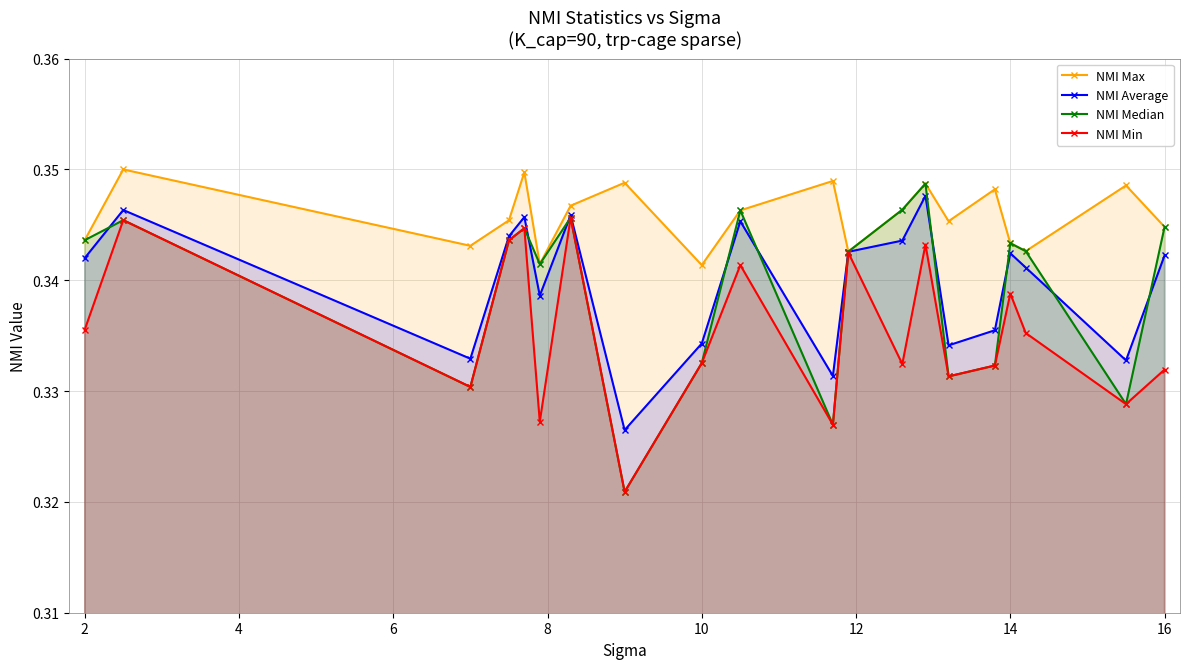

Count the NMI Average values in the range 0 to 1.

20